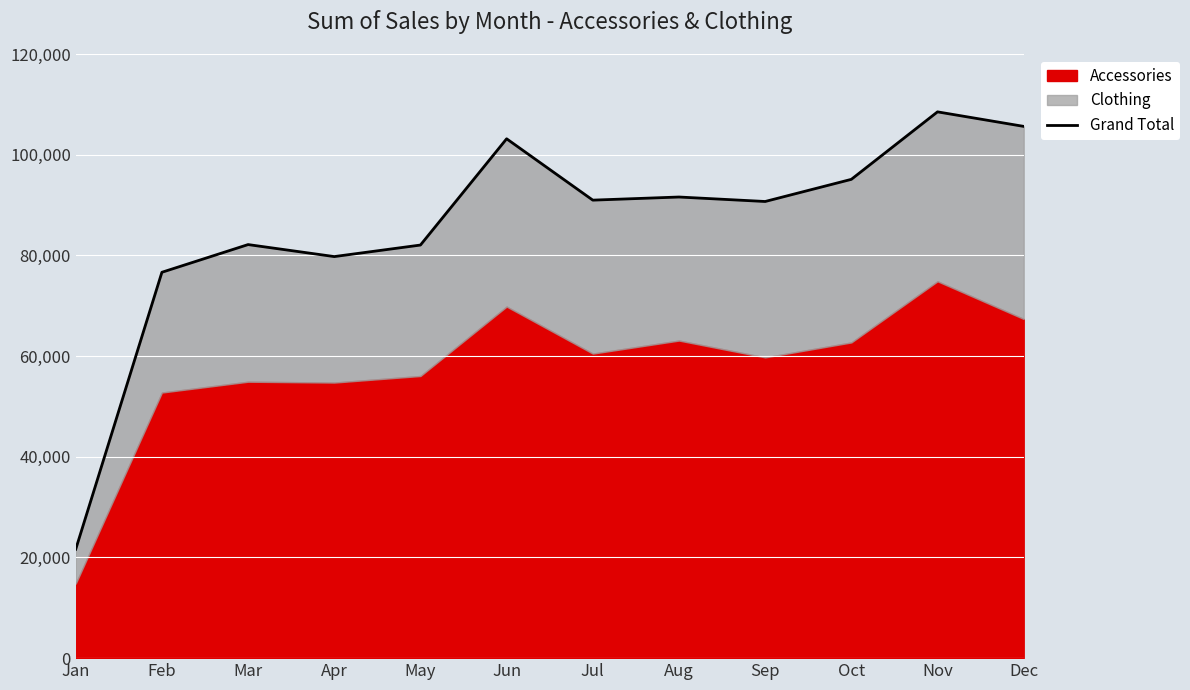

What is the value of the 9th point from the left?

90704